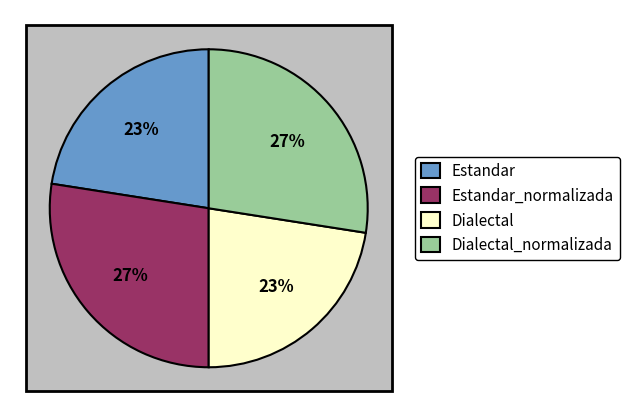

Does Dialectal_normalizada represent more than half of the total?

No